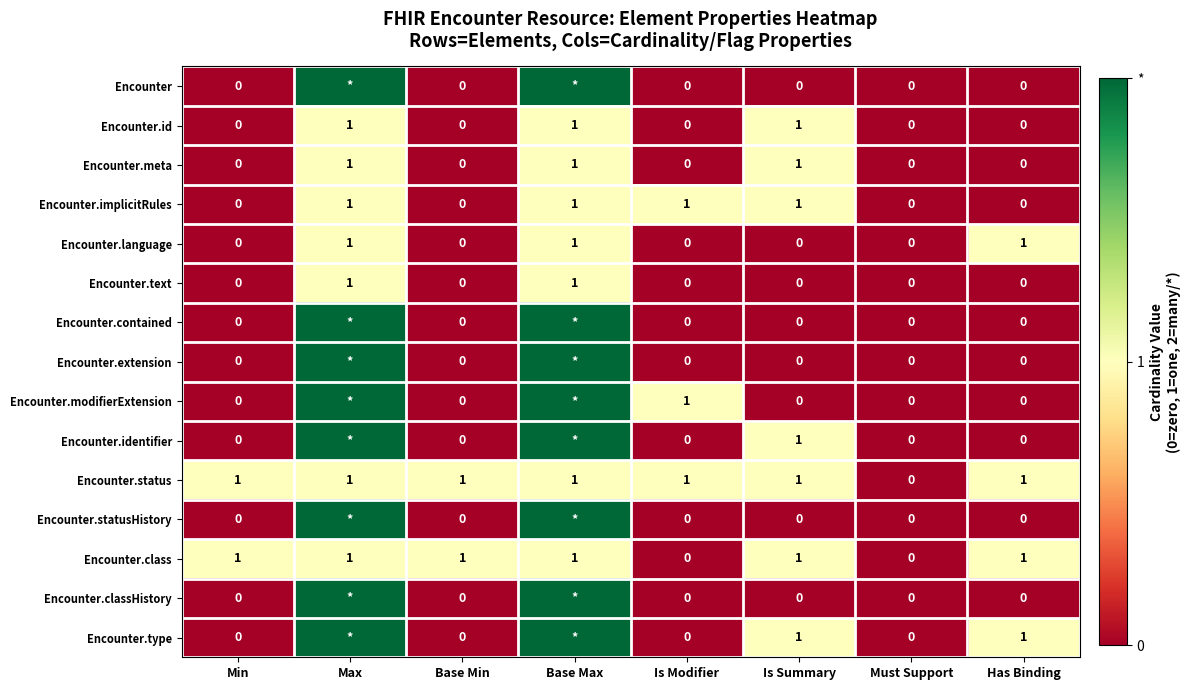

What is the total value across all series at Base Max?

23